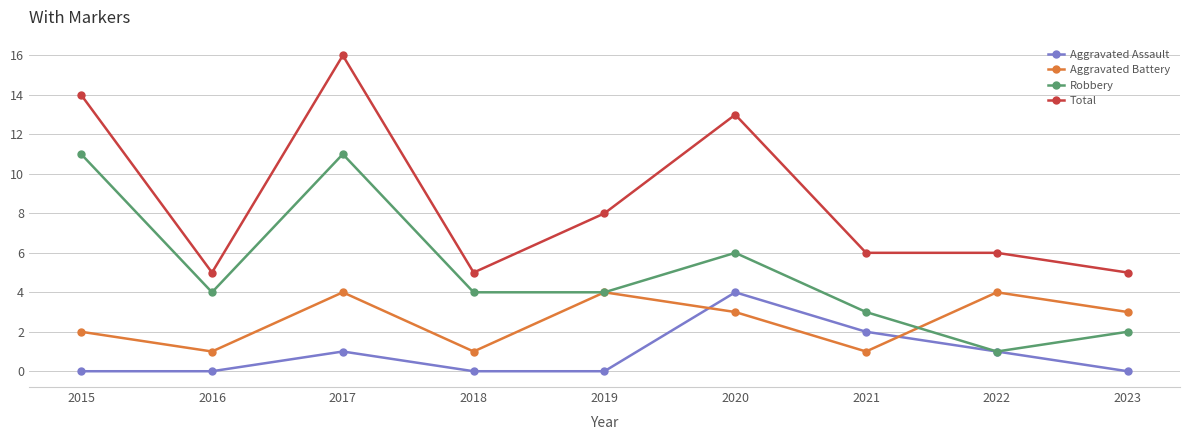

True or false: Aggravated Assault and Total cross at least once.

False